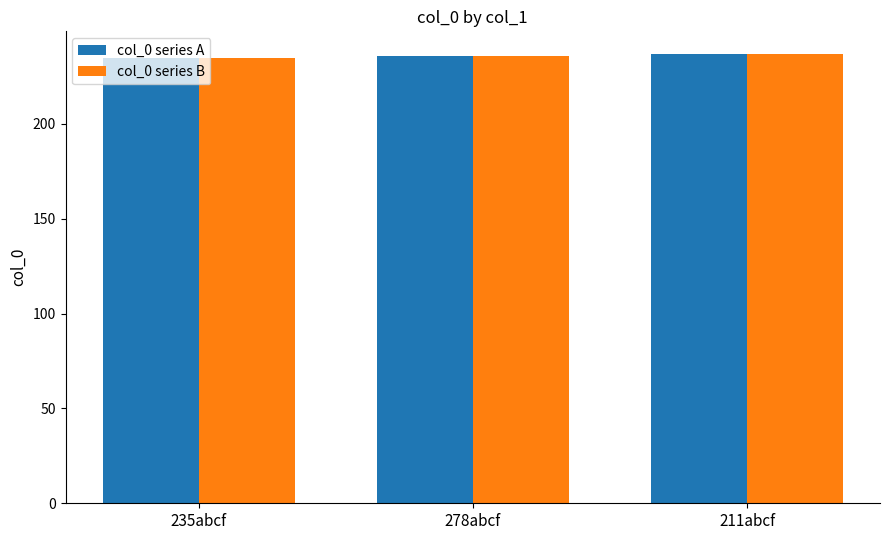

What is the lowest value of the col_0 series A series?

235